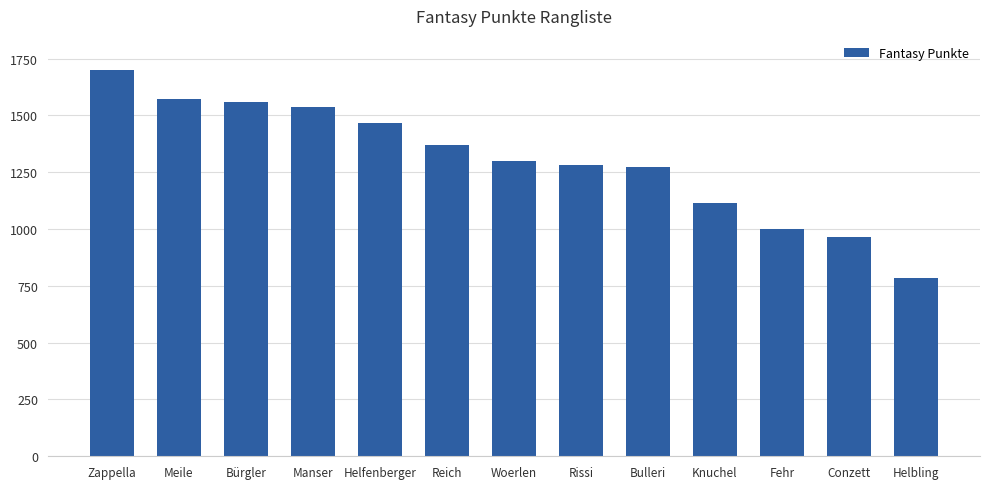

The chart shows a value of 1281 at Rissi. True or false?

True